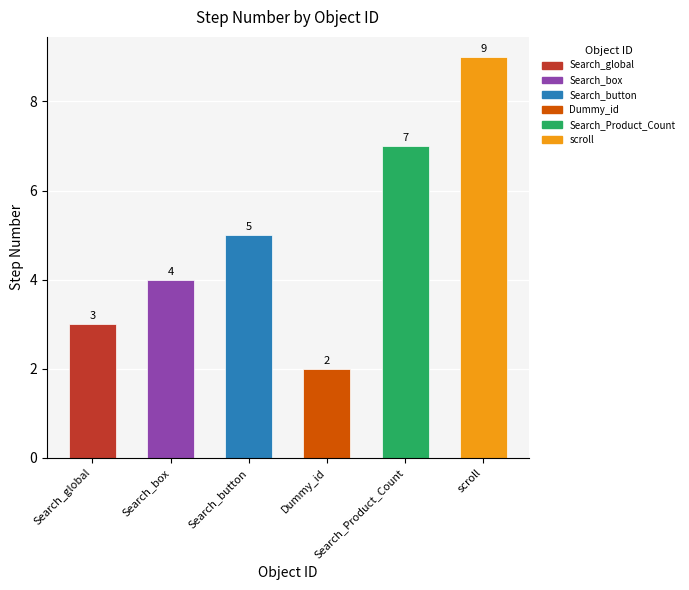

Are the bars grouped side by side (vs. stacked)?

No